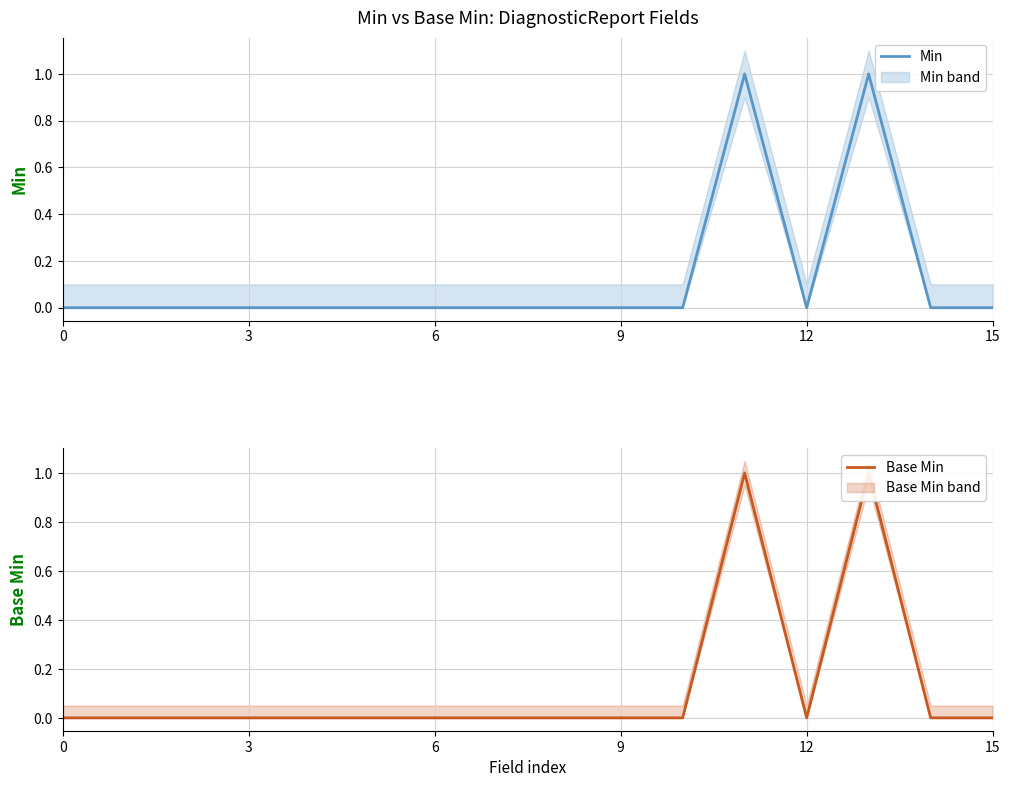

True or false: Min and Base Min intersect in this chart.

False